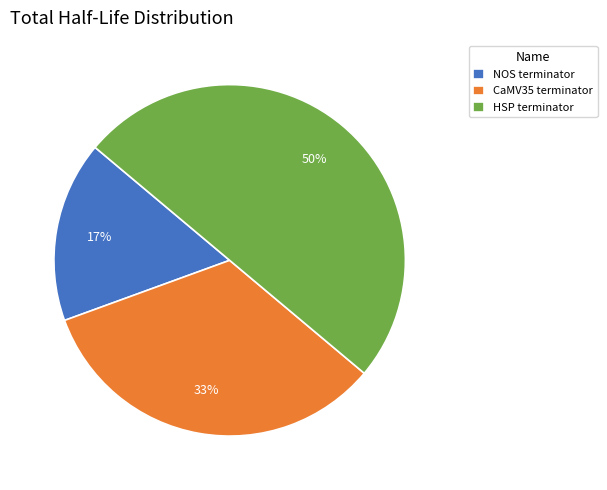

What is the ratio of the value at HSP terminator to the value at CaMV35 terminator?

1.5